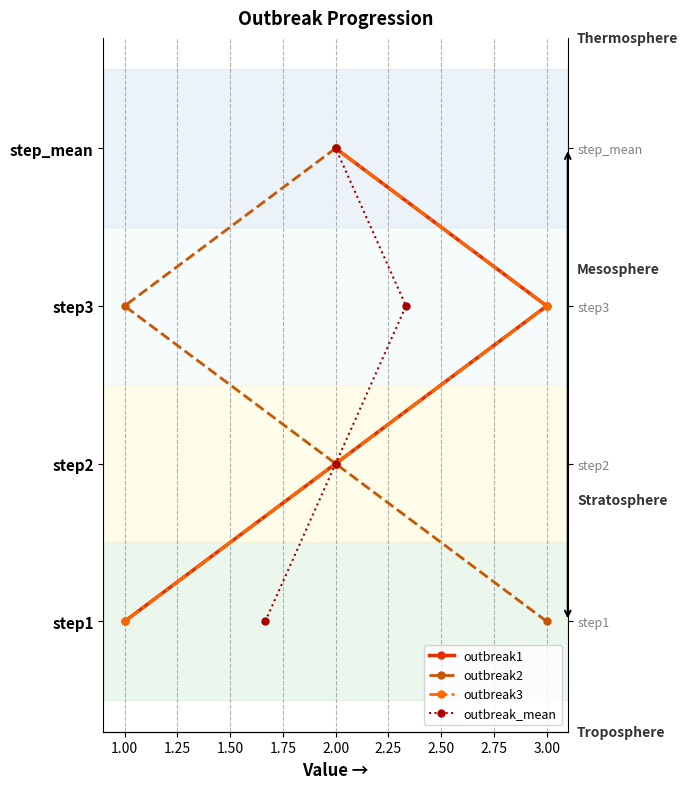

Count the number of categories in the chart.

4